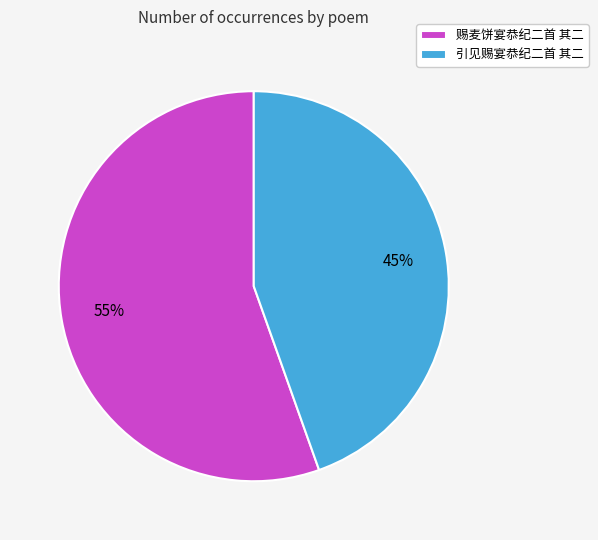

To the nearest percent, what portion does 引见赐宴恭纪二首 其二 represent?

45%